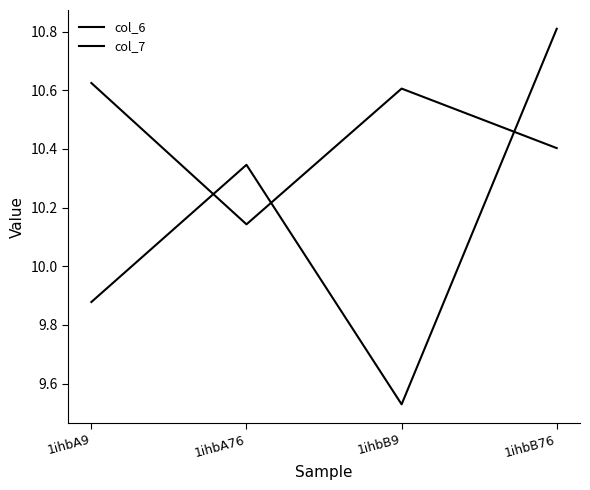

After their last crossing, which series has the higher values: col_7 or col_6?

col_7